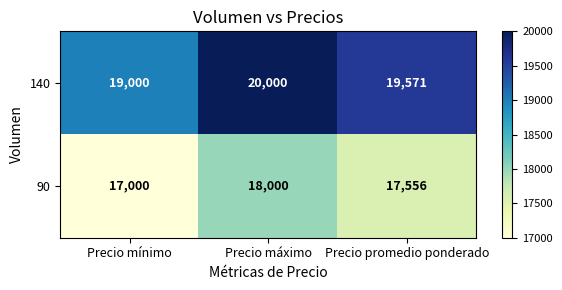

Is it true that 90 equals 17556 at Precio promedio ponderado?

True